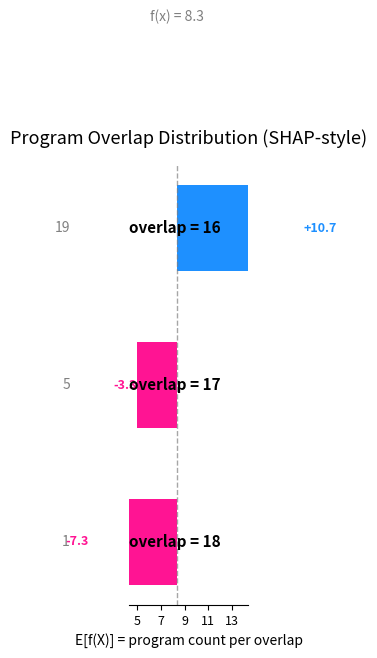

How many data points are above -3?

1